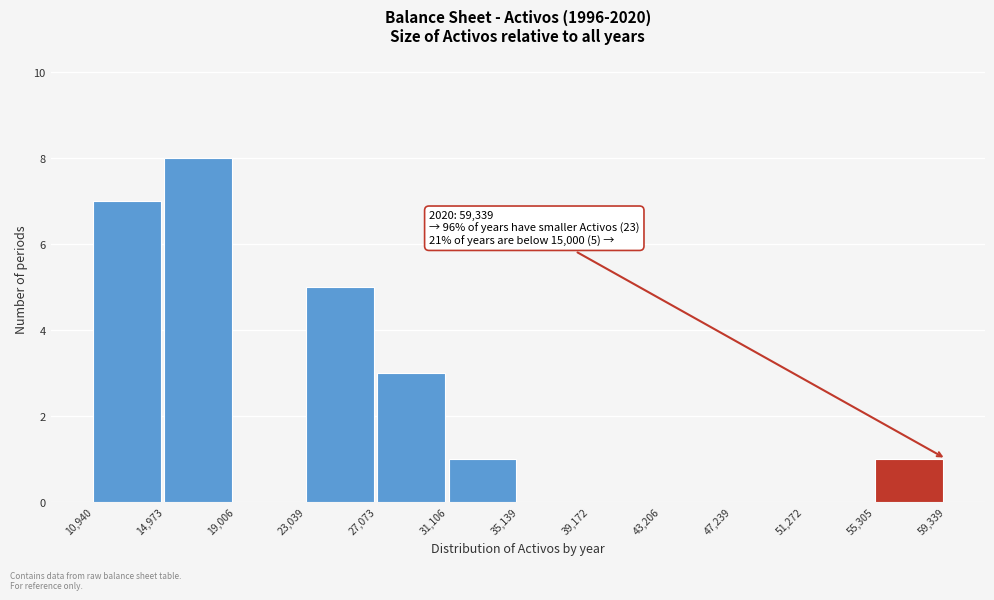

Which range on the x-axis has the tallest bar?

14,973 to 19,006